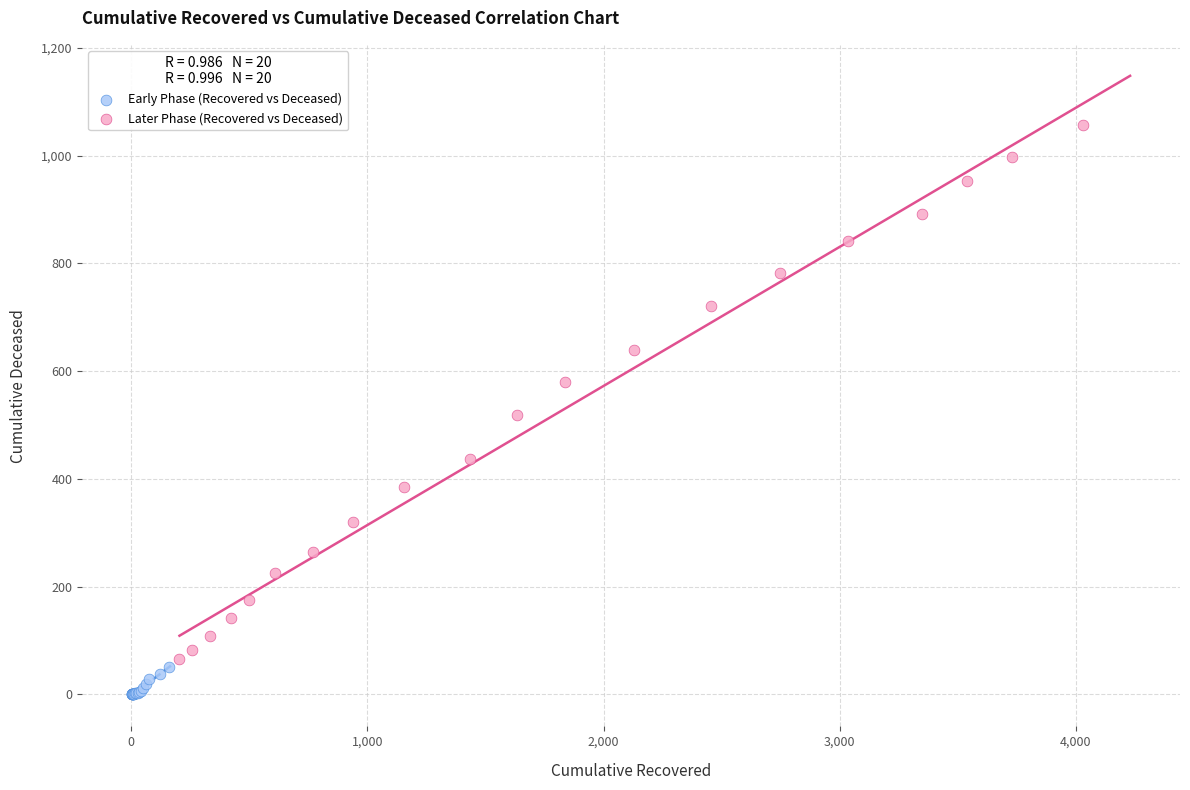

Which series reaches the minimum Y coordinate?

Early Phase (Recovered vs Deceased)